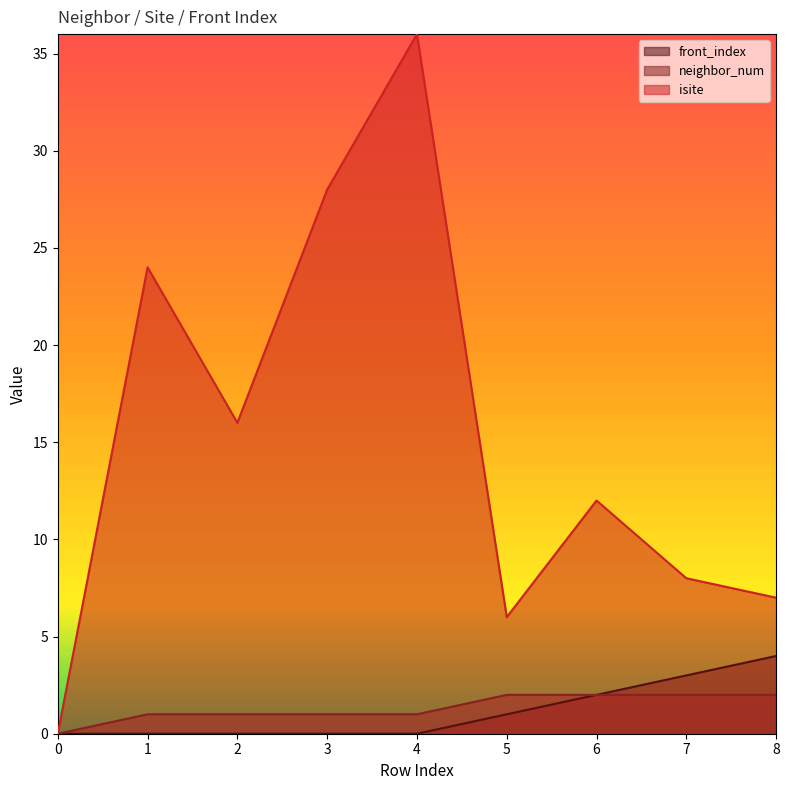

True or false: front_index and neighbor_num cross at least once.

False